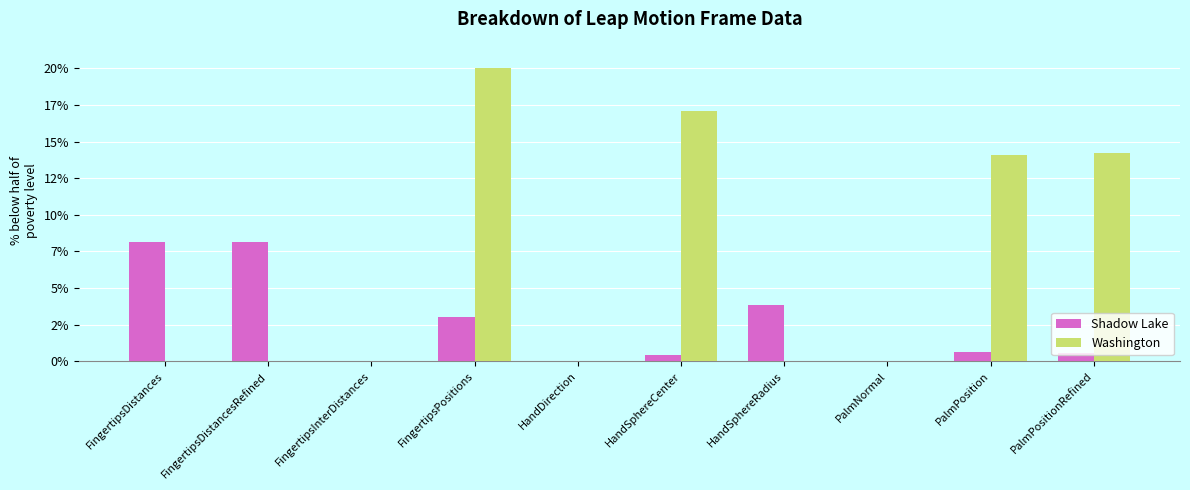

What are all the series names shown in the legend?

Shadow Lake, Washington